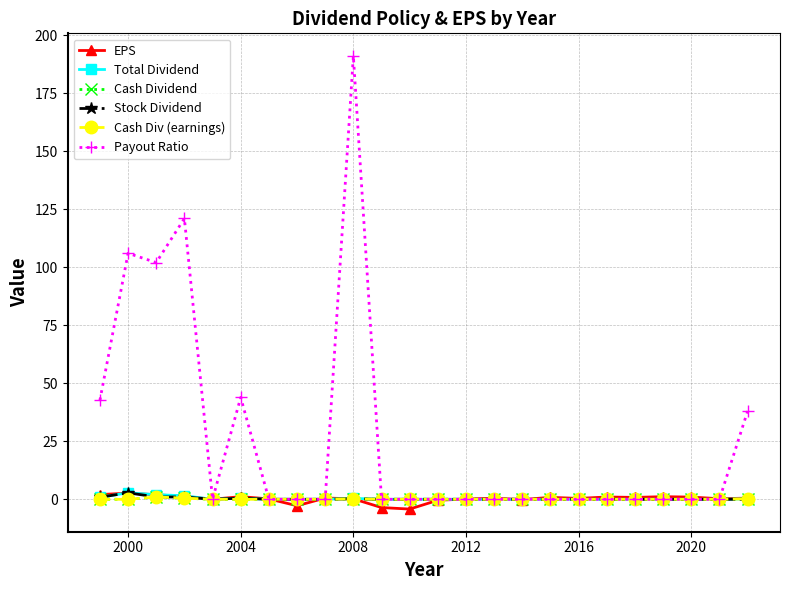

Does the chart display data point markers on the line(s)?

Yes